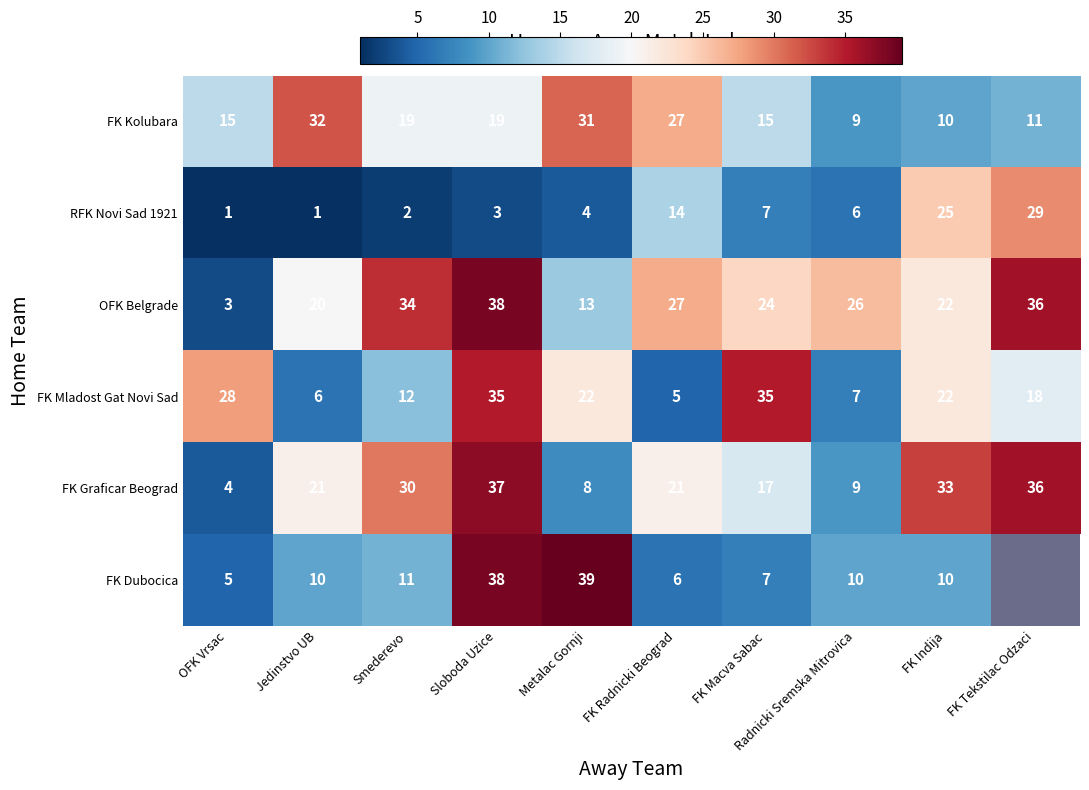

What is the difference between the maximum and minimum values in the OFK Belgrade series?

35